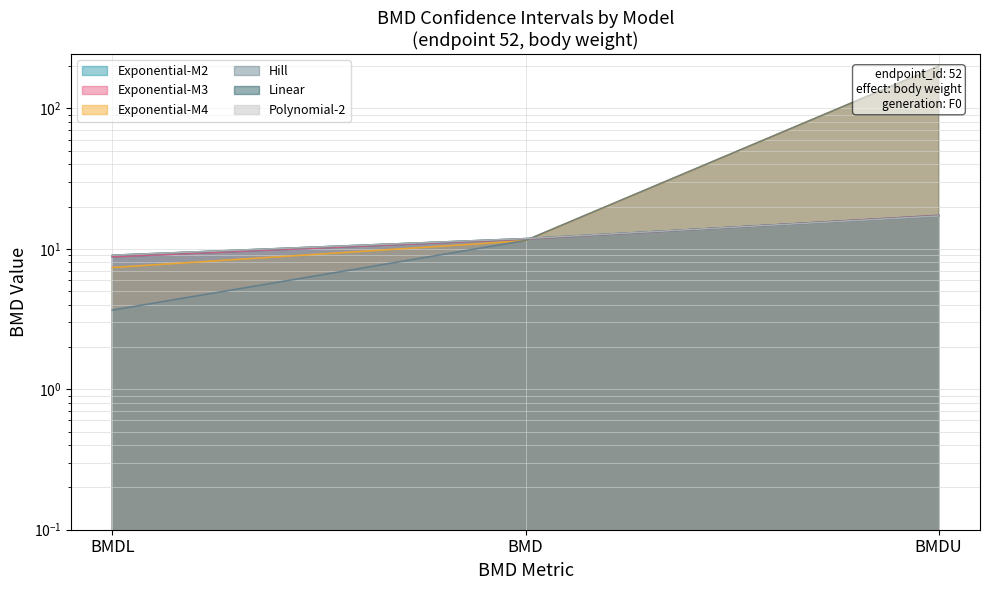

Reading right to left, transcribe all the data shown in this chart.

Exponential-M2: 17.3	11.7	8.8
Exponential-M3: 17.3	11.7	8.8
Exponential-M4: 200.0	11.4	7.4
Hill: 200.0	11.5	3.7
Linear: 17.2	11.8	9.0
Polynomial-2: 17.2	11.8	9.0